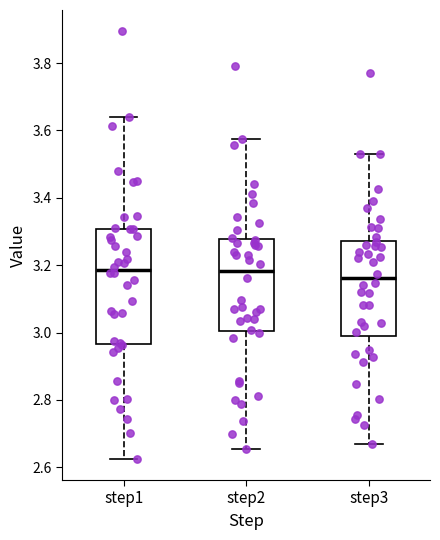

Which box is the tallest, from its lower edge to its upper edge?

step1